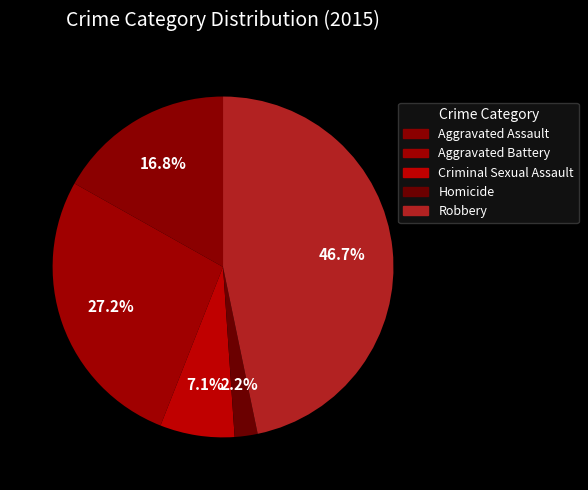

What percentage is NOT represented by Aggravated Assault?

83.2%